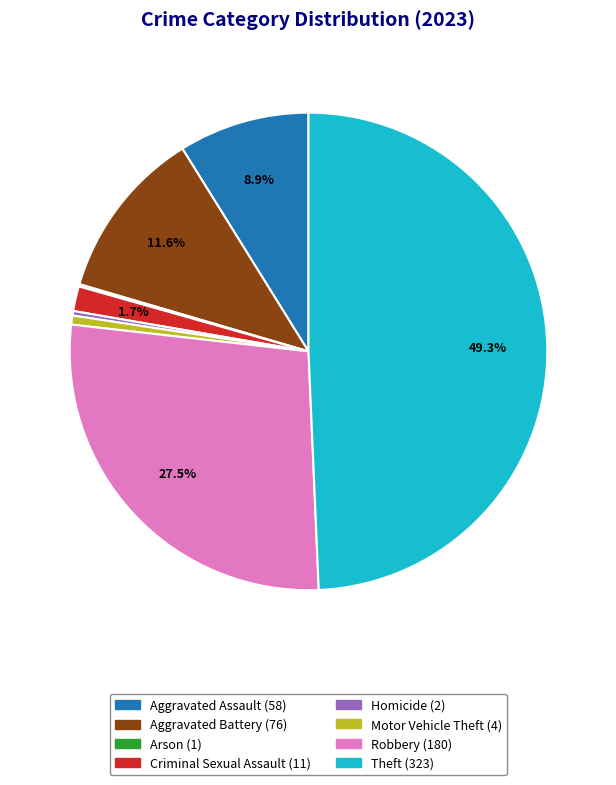

Is Homicide the majority of the pie?

No